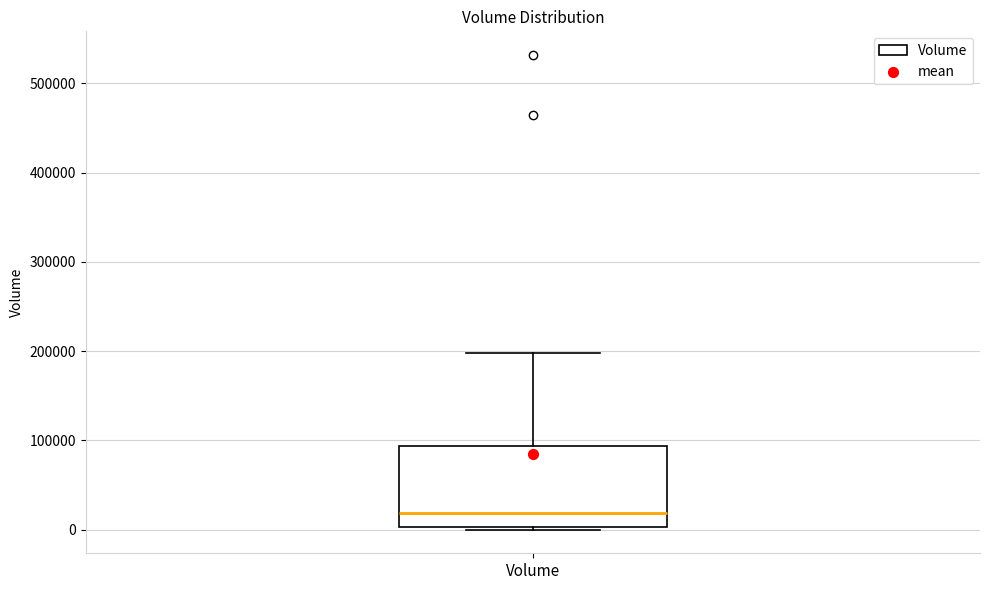

Transcribe this box plot: give where the median line is, the range the box spans, and where the two whiskers end, as read against the y-axis. The values are not printed on the chart, so give them approximately, as read against the axis.

median 20000, box 0 to 90000, whiskers 0 to 200000